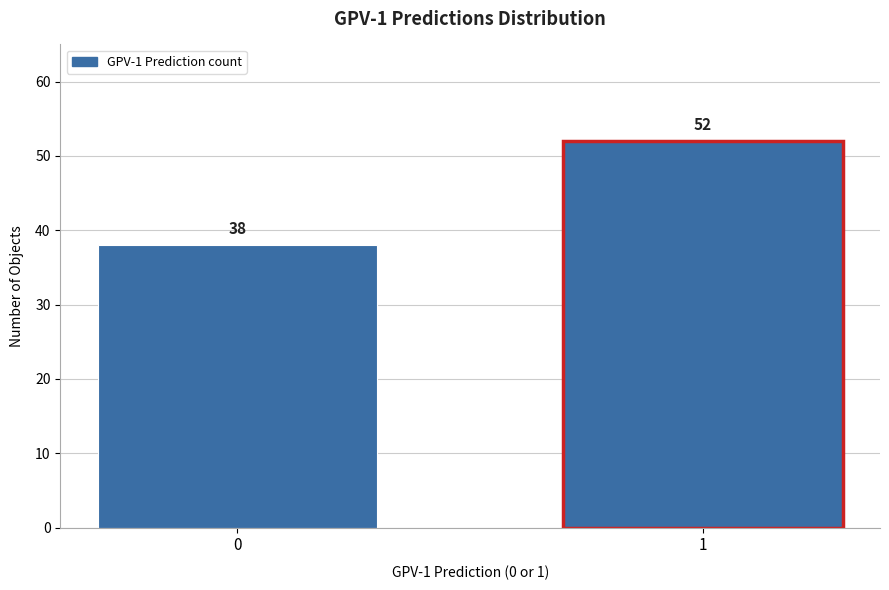

Reading left to right, extract all data points from this chart.

0=38	1=52